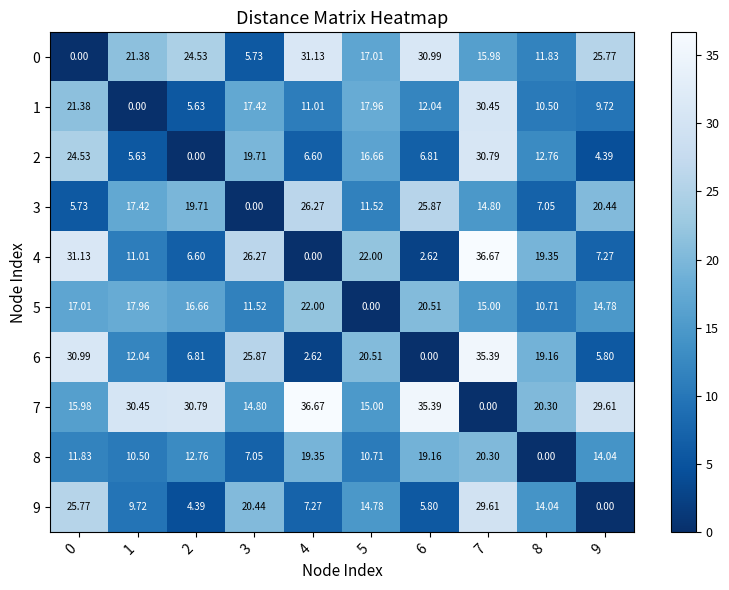

How many distinct data groups are displayed?

10